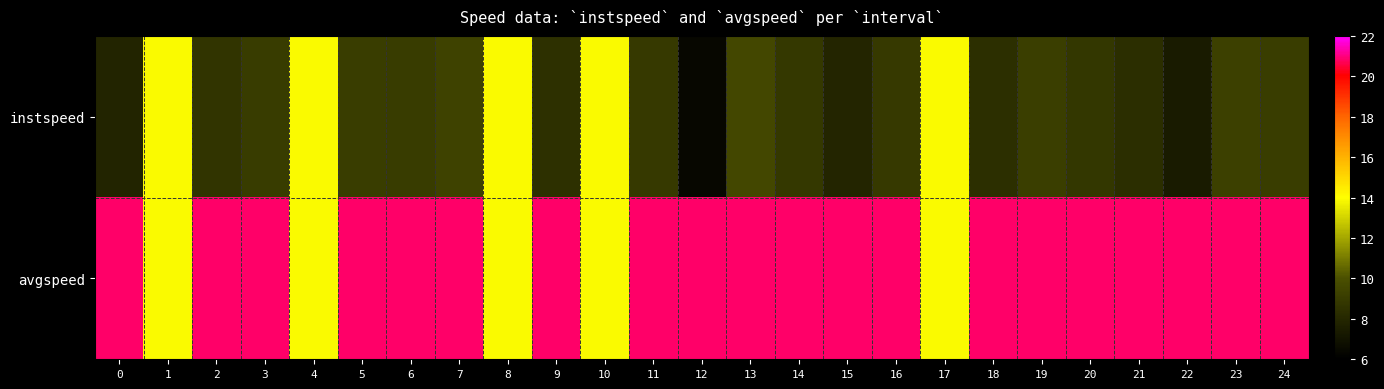

At how many categories does at least one series exceed 17?

20